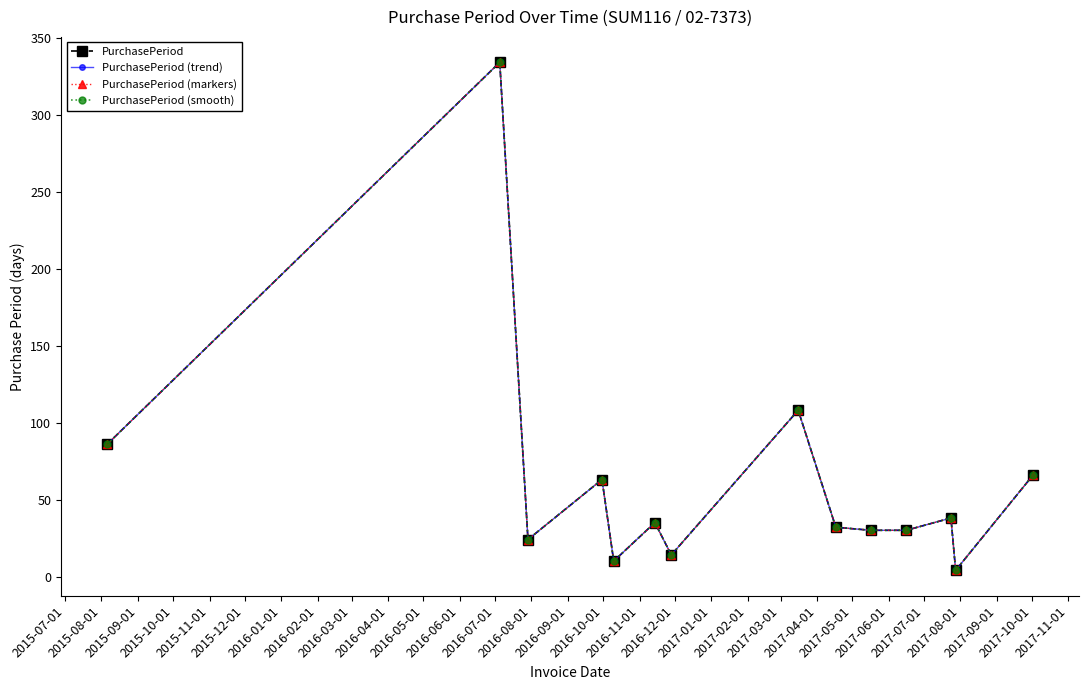

Is this an area chart (filled region under the line)?

No